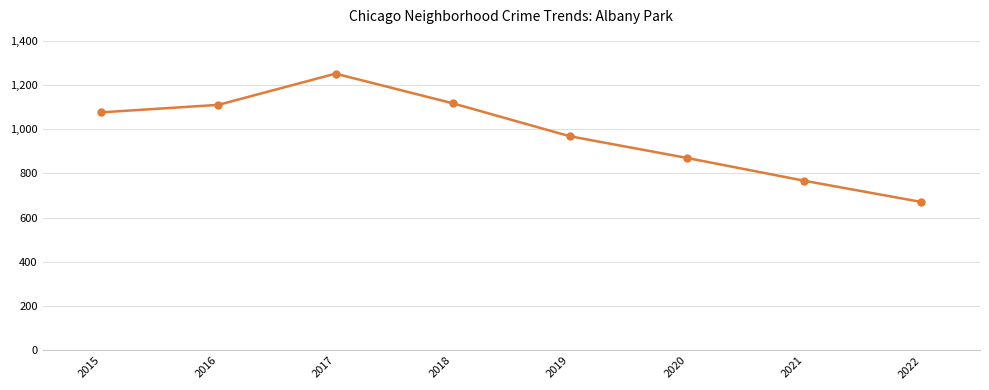

Reading left to right, transcribe all the data shown in this chart.

1076	1110	1251	1117	968	870	767	671